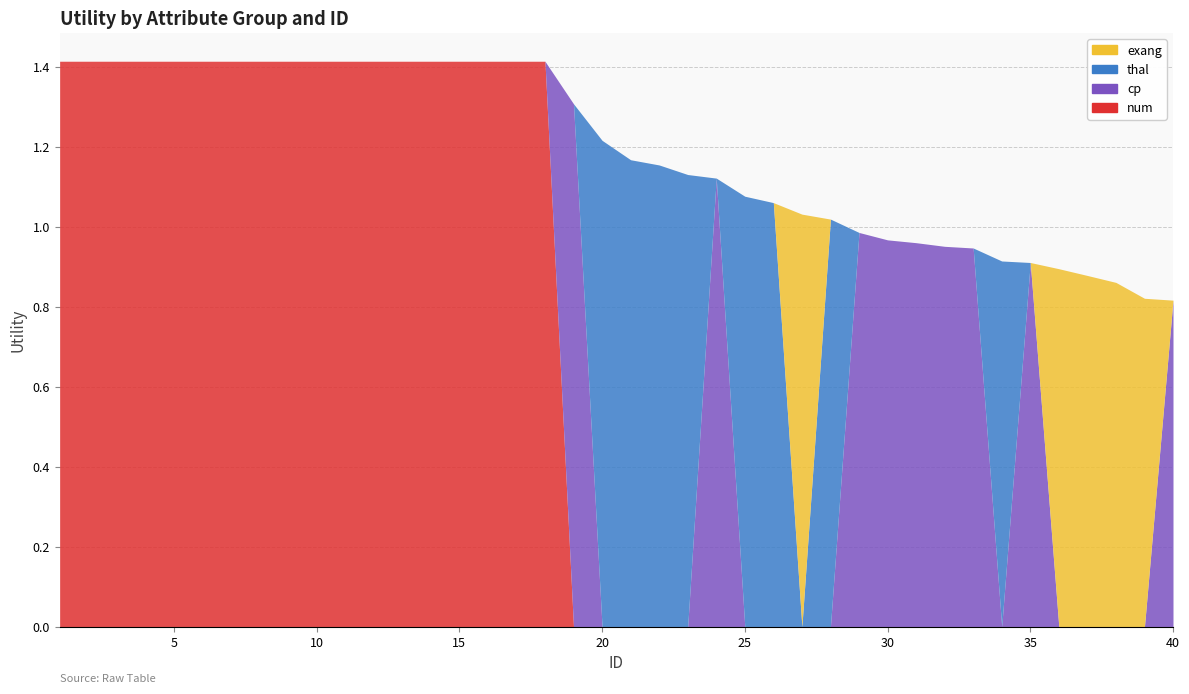

The value of exang at 1 is 0.0. True or false?

True